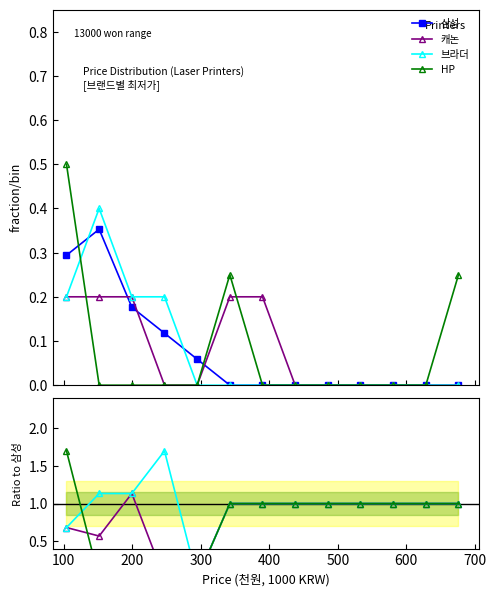

What is the average value of the 캐논 series?

0.8